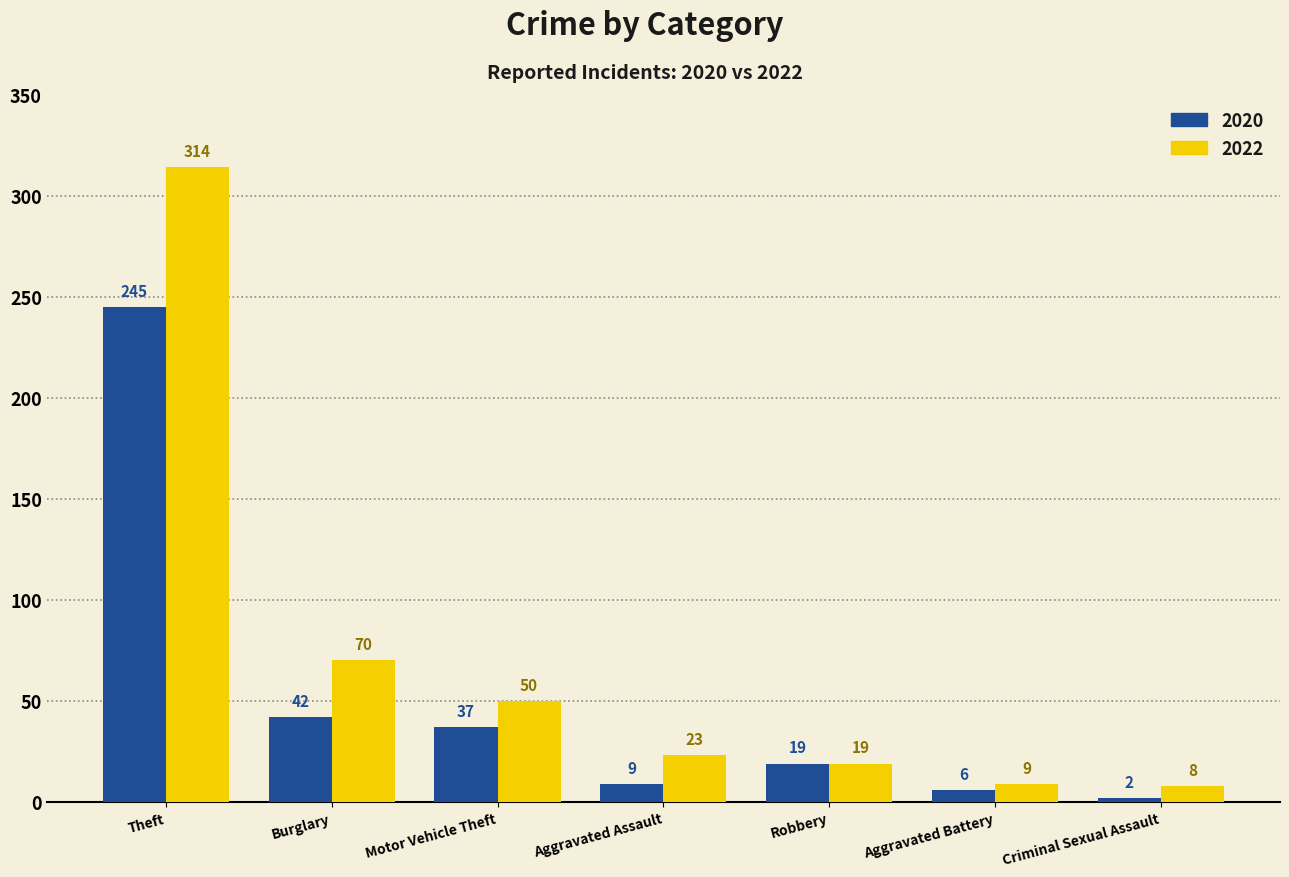

Which series has the largest total across all categories?

2022